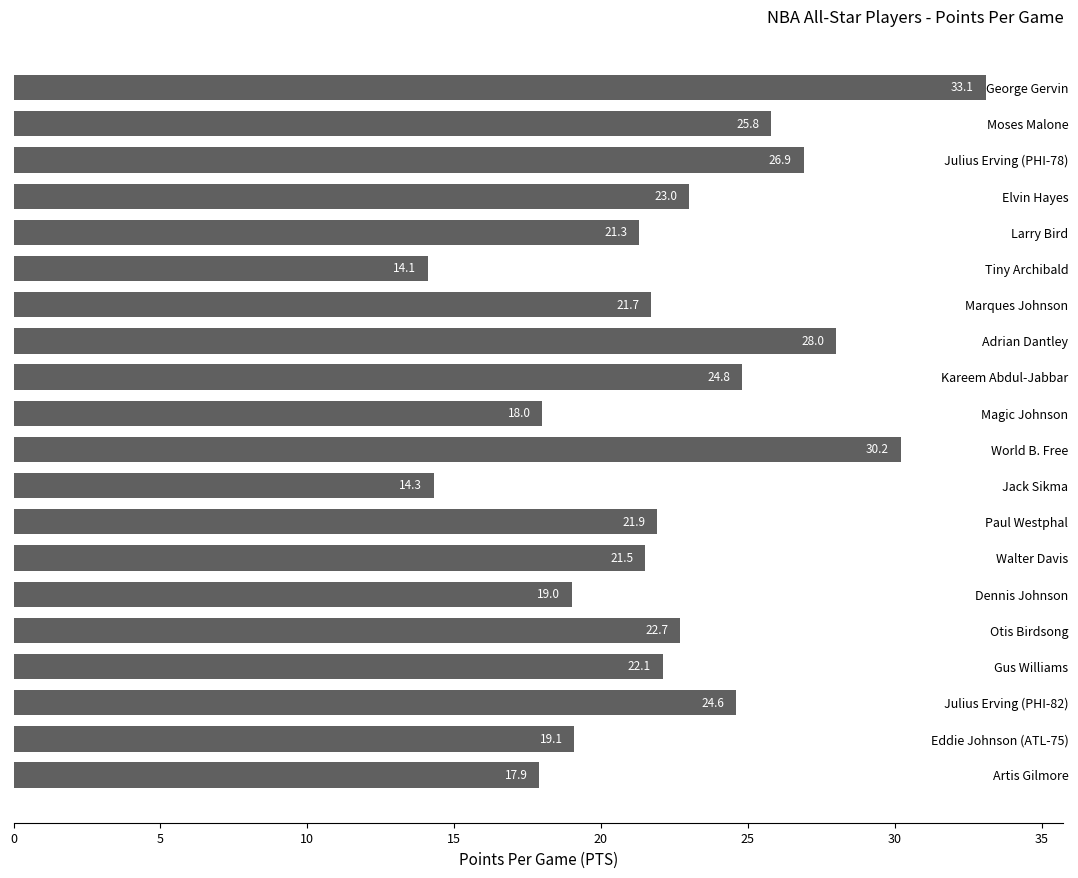

What is the difference between the second highest and minimum values?

16.1